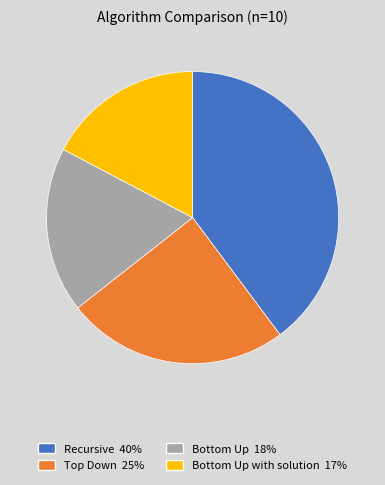

Count the number of slices in the pie.

4